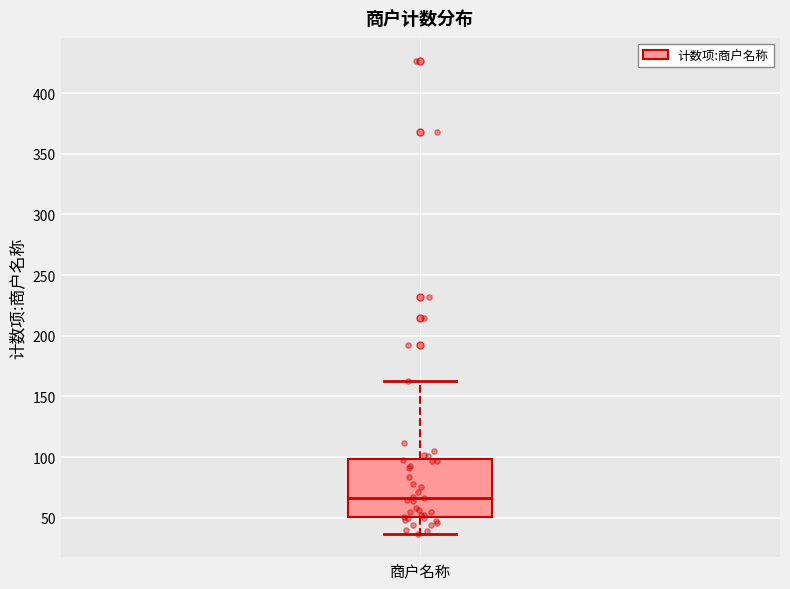

Transcribe this box plot: give where the median line is, the range the box spans, and where the two whiskers end, as read against the y-axis. The values are not printed on the chart, so give them approximately, as read against the axis.

median 65, box 50 to 100, whiskers 35 to 165